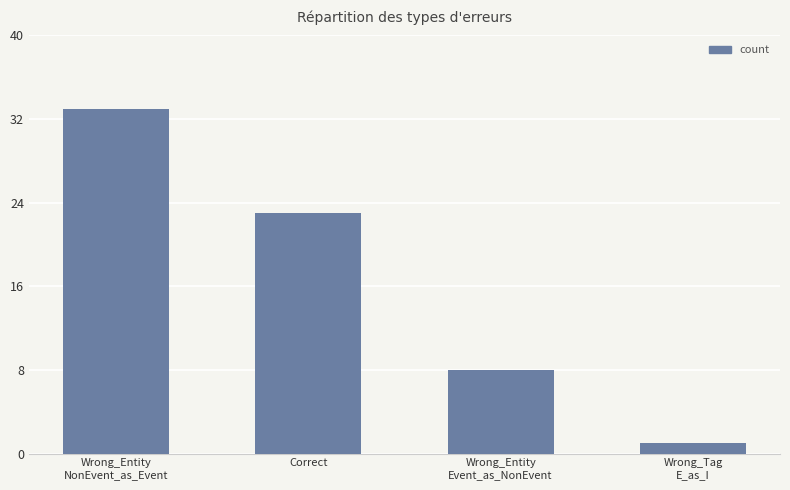

What is the label of the 4th bar from the right?

Wrong_Entity
NonEvent_as_Event